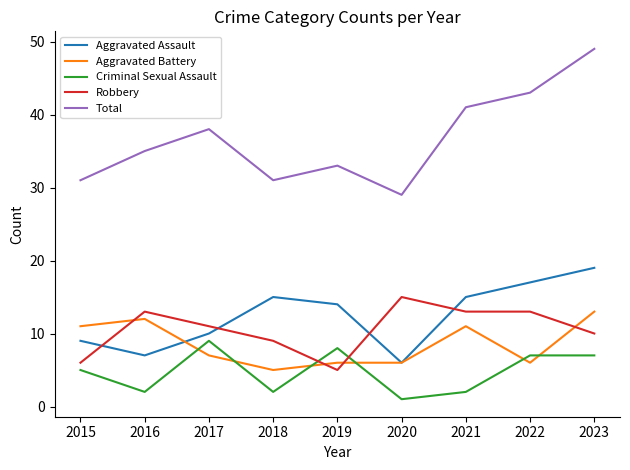

Which series has the largest range (max minus min)?

Total